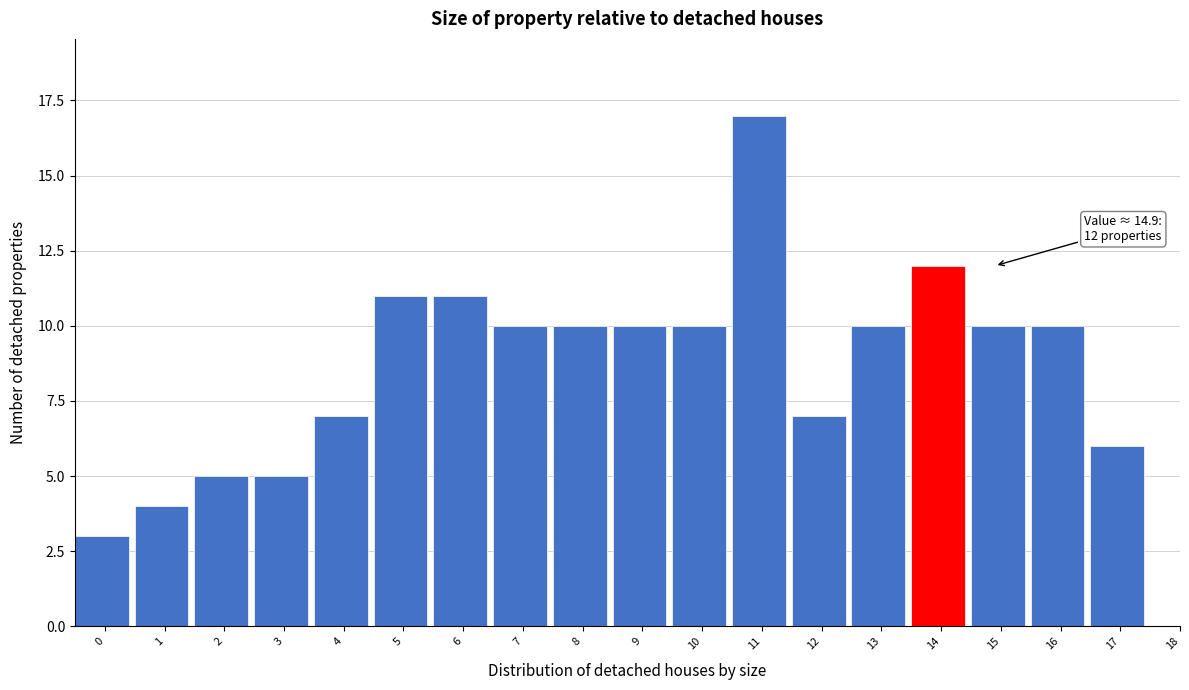

Reading left to right, list all the values displayed in this chart.

0=3	1=4	2=5	3=5	4=7	5=11	6=11	7=10	8=10	9=10	10=10	11=17	12=7	13=10	14=12	15=10	16=10	17=6	18=0